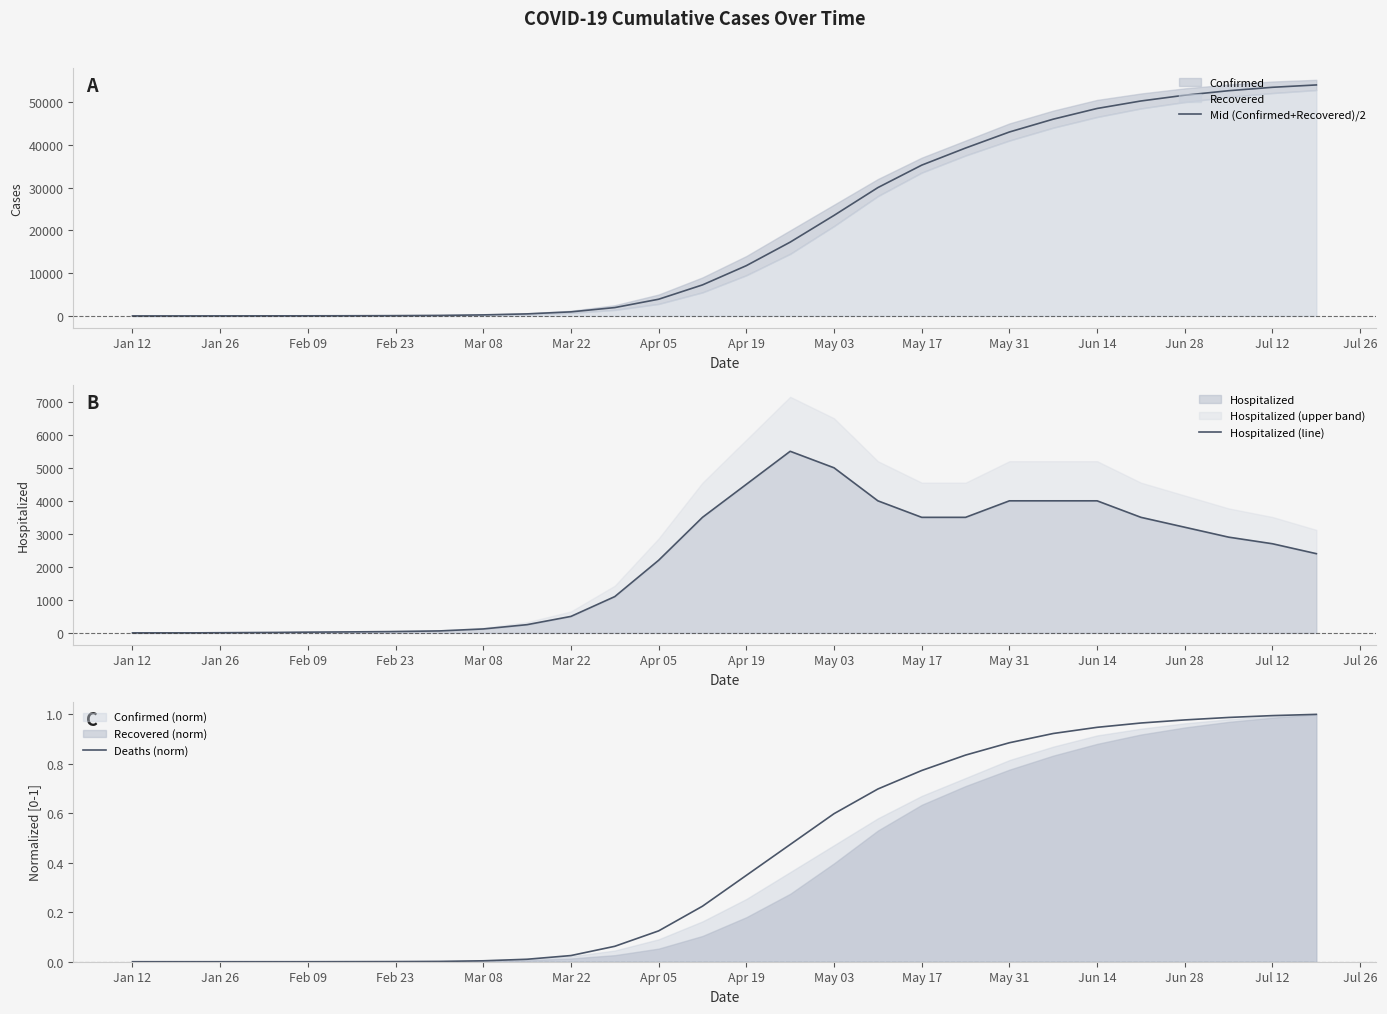

True or false: Deaths (norm) has more than 1 points higher than both neighbors.

False